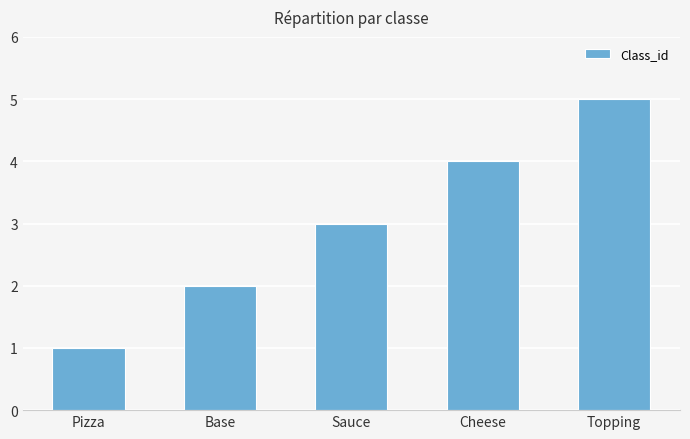

Read the value at Base.

2